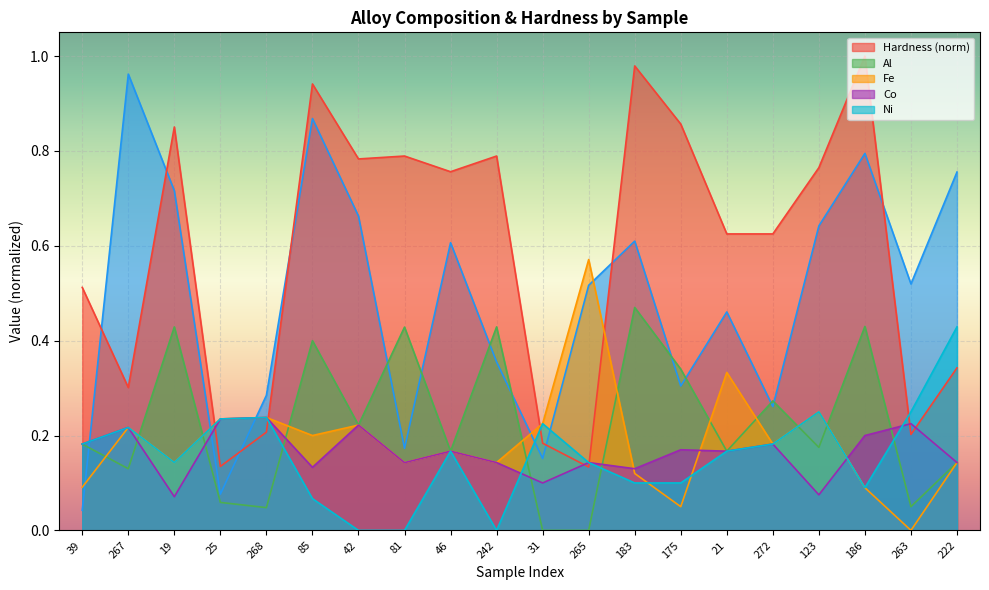

The value of Fe at 85 is 0.2. True or false?

True